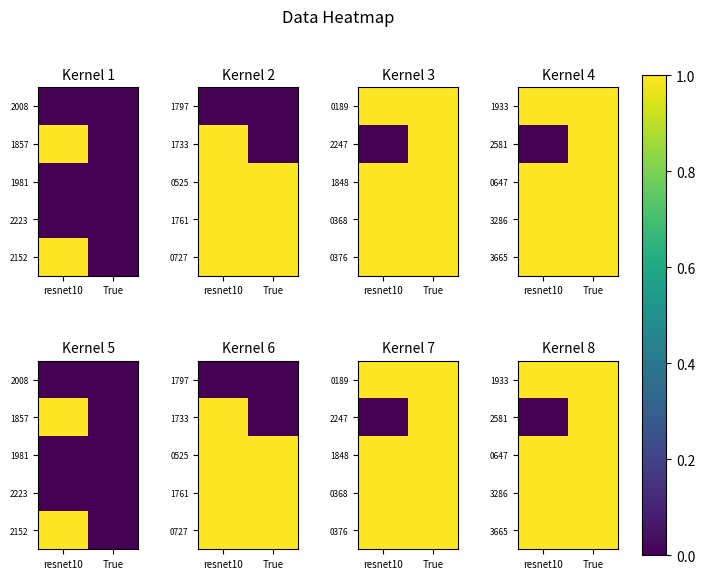

At how many categories does at least one series exceed 0?

2